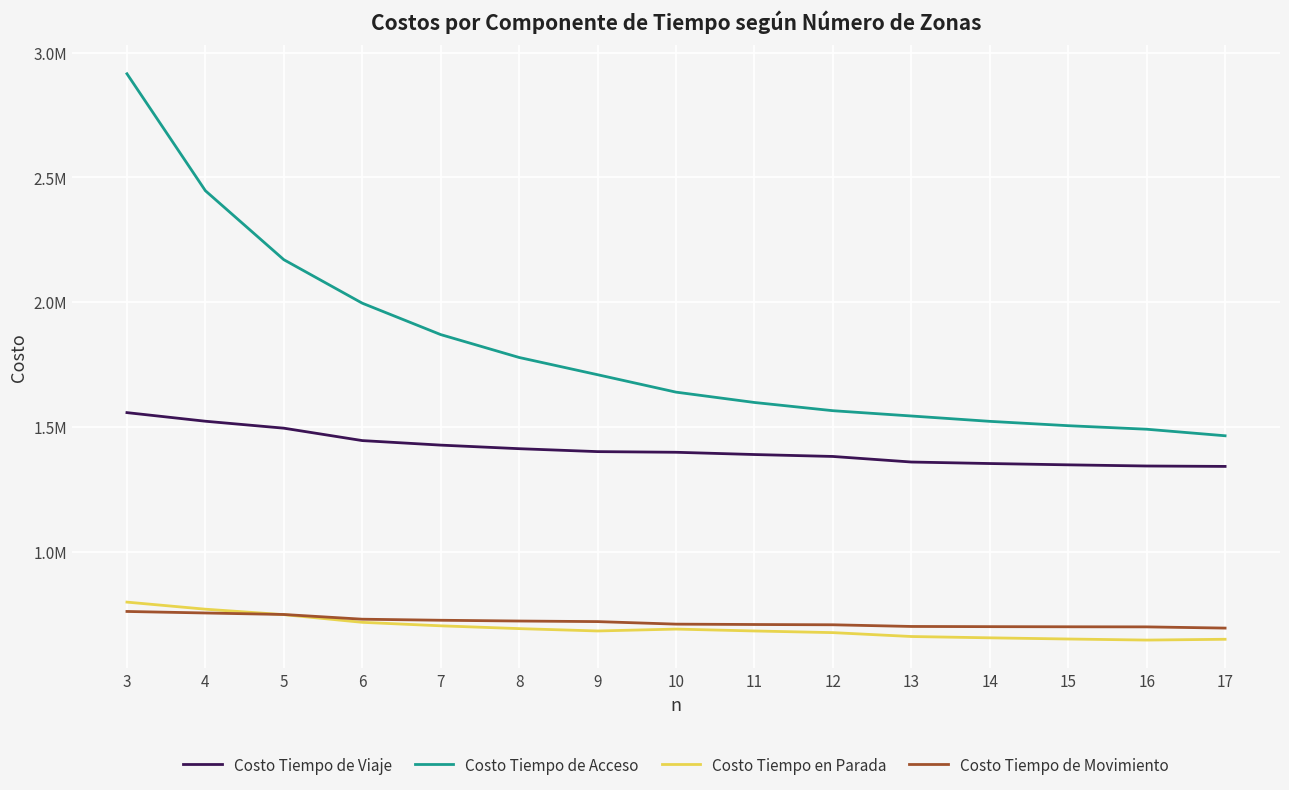

The value of Costo Tiempo de Viaje at 10 is 903744.2. True or false?

False